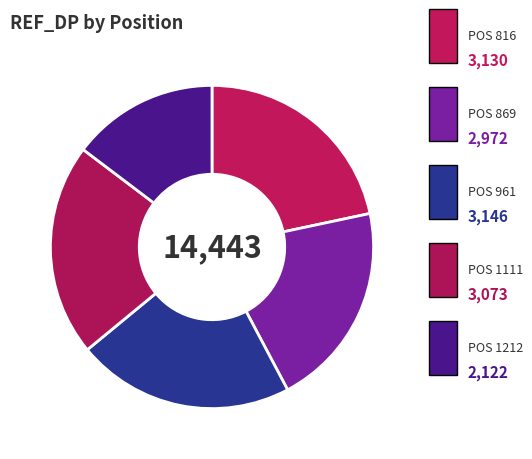

How many slices are in this pie chart?

5